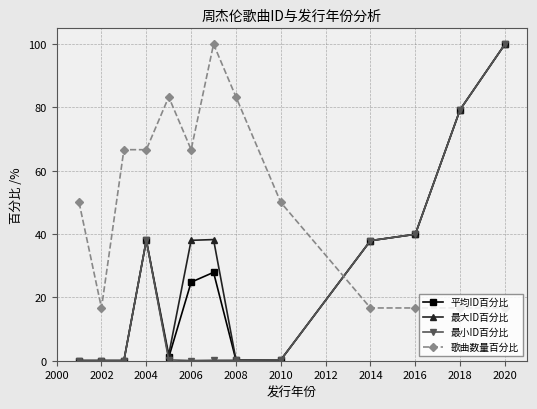

Which series ends up on top after the final intersection of 最小ID百分比 and 歌曲数量百分比?

最小ID百分比